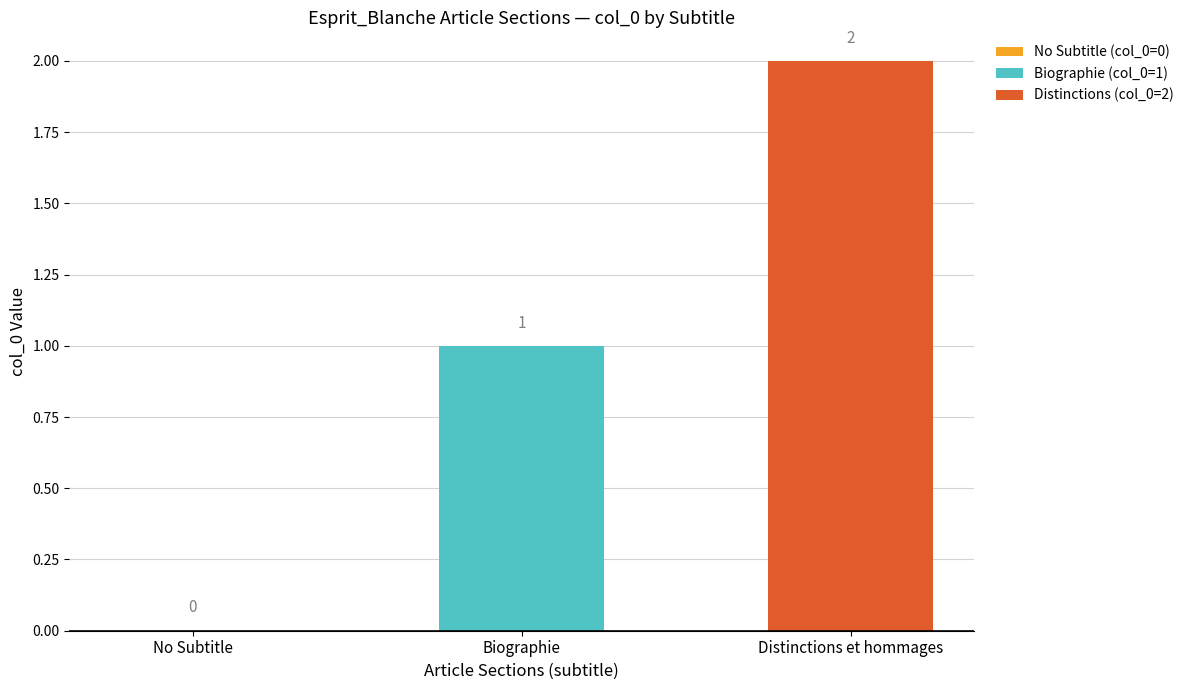

Reading right to left, list the values for the Biographie (col_0=1) series.

Distinctions et hommages=0	Biographie=1	No Subtitle=0